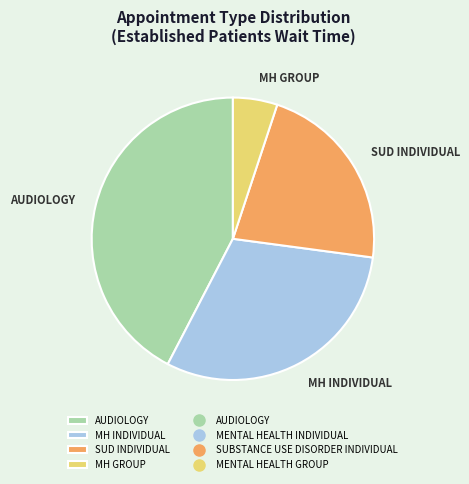

Which slice is the smallest?

MH GROUP